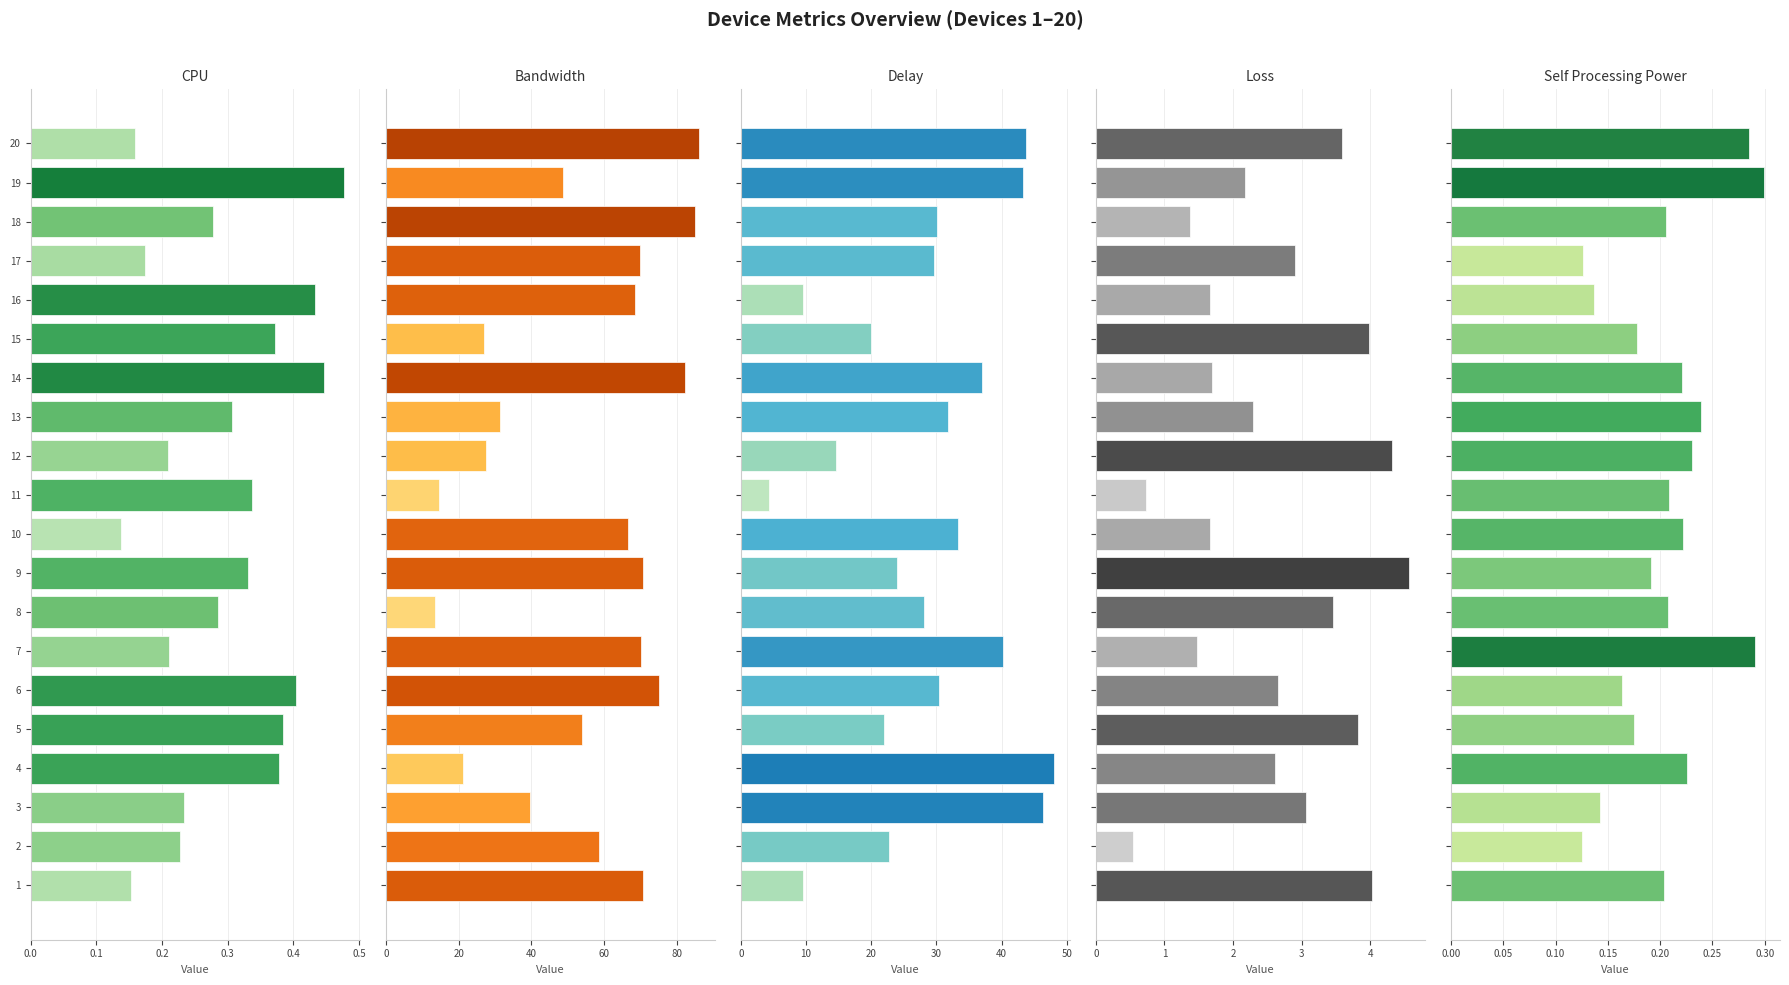

Which has a higher value, 7 or 6?

6